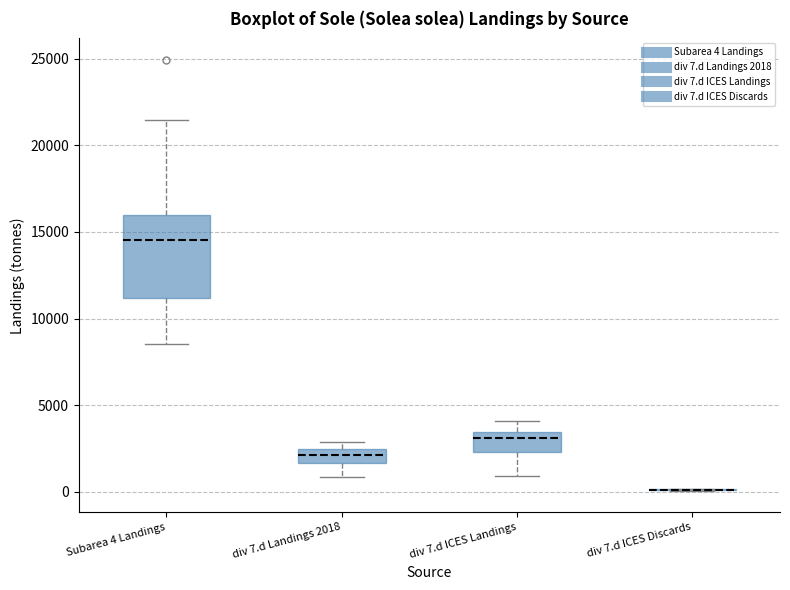

Reading left to right, read every box against the y-axis: the position of its median line, the range the box covers, and the ends of its whiskers. The values are not printed on the chart, so give them approximately, as read against the axis.

Subarea 4 Landings: median 14500, box 11000 to 16000, whiskers 8500 to 21500
div 7.d Landings 2018: median 2000, box 1500 to 2500, whiskers 1000 to 3000
div 7.d ICES Landings: median 3000, box 2500 to 3500, whiskers 1000 to 4000
div 7.d ICES Discards: box collapsed to a line at 0, whiskers 0 to 0